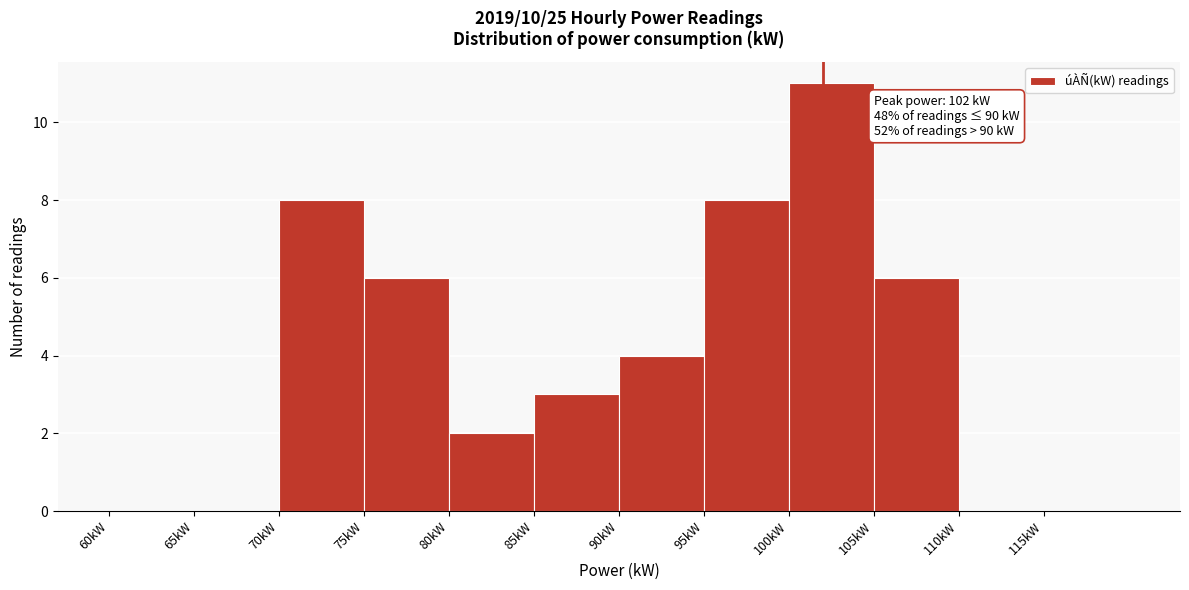

Which range on the x-axis has the tallest bar?

100 to 105